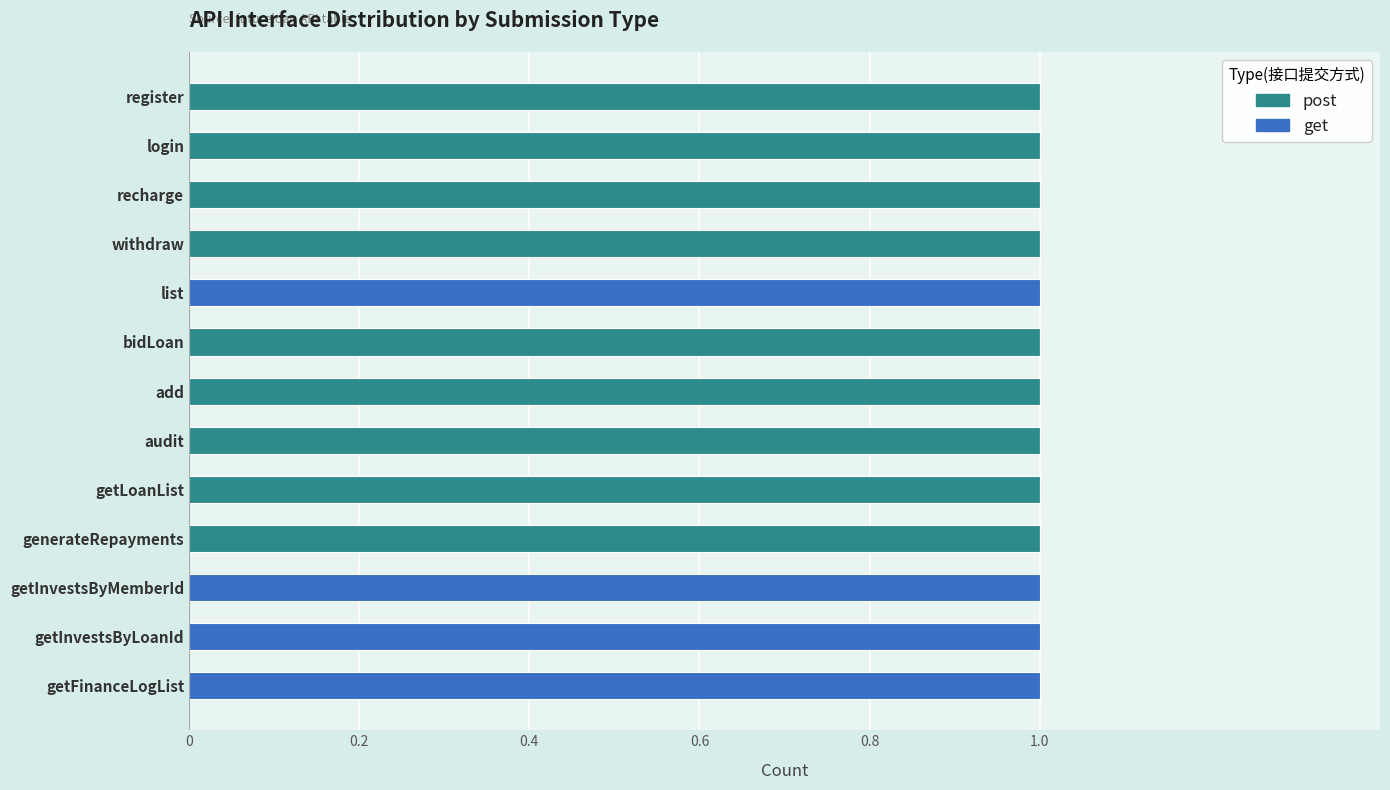

What is the sum of all post values?

9